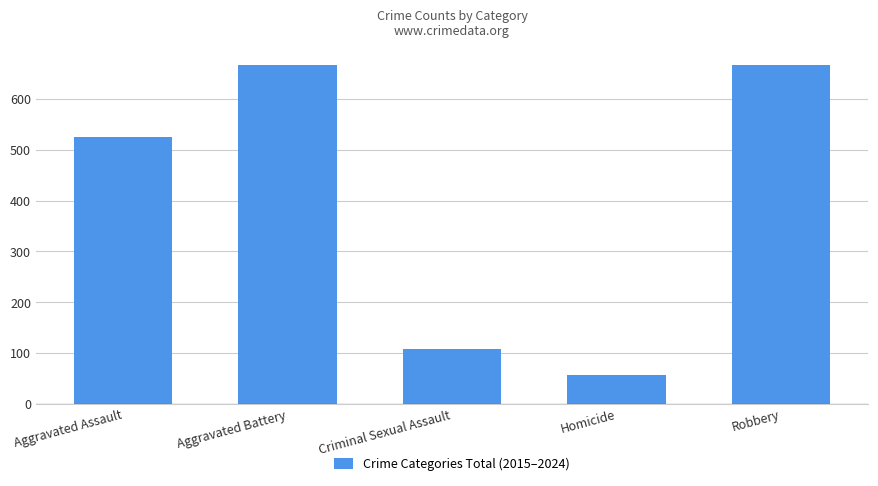

Are the bars horizontal?

No